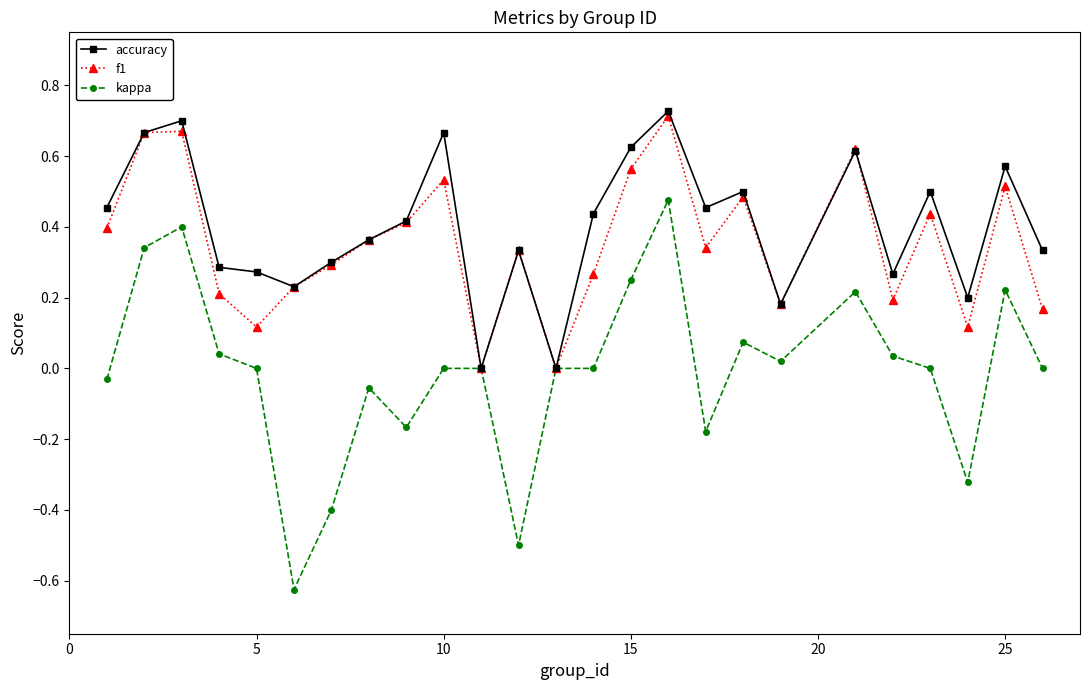

Does the chart have visible grid lines?

No